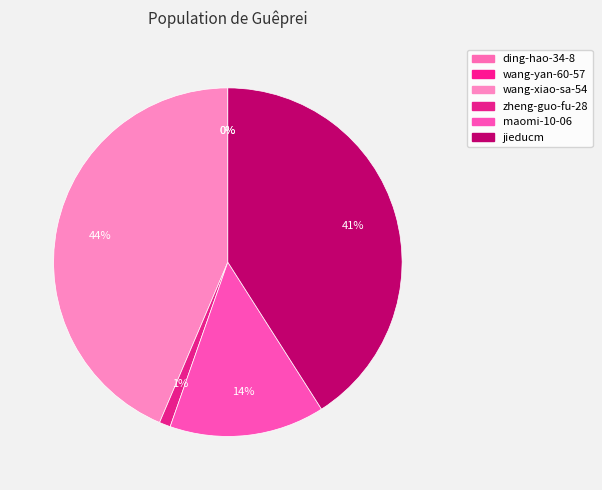

To the nearest percent, what is the combined percentage of ding-hao-34-8 and maomi-10-06?

14%